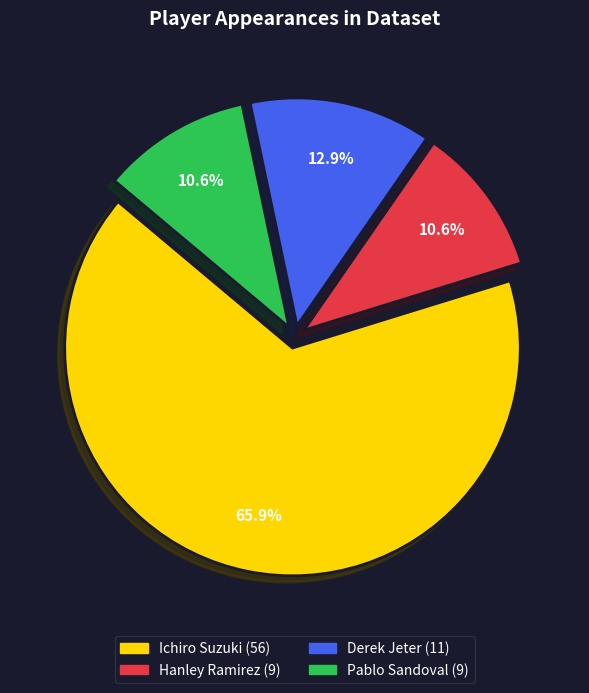

Is there any slice that represents more than half of the pie?

Yes